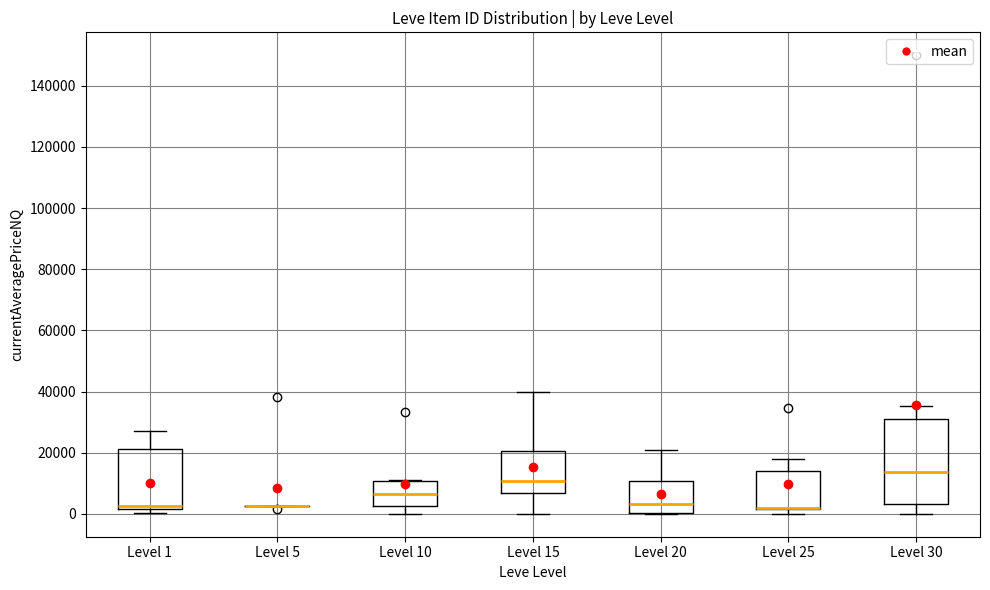

Comparing the boxes themselves (not the whiskers), which one is the tallest?

Level 30